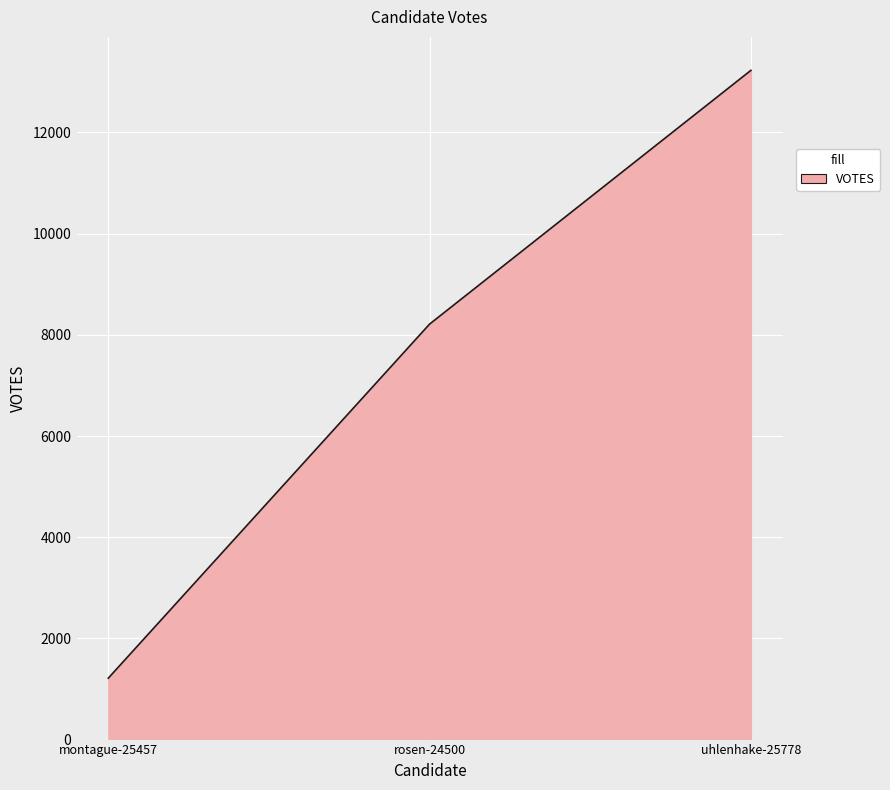

What is the average value?

7551